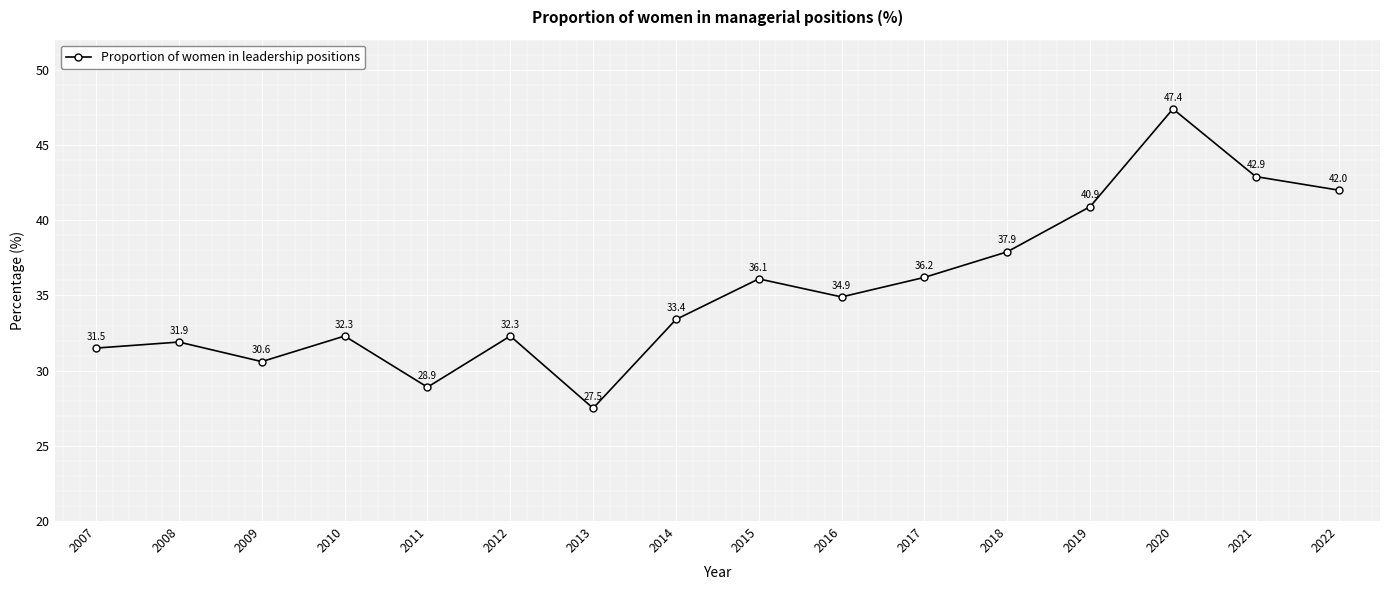

What is the difference between the second highest and minimum values?

15.4